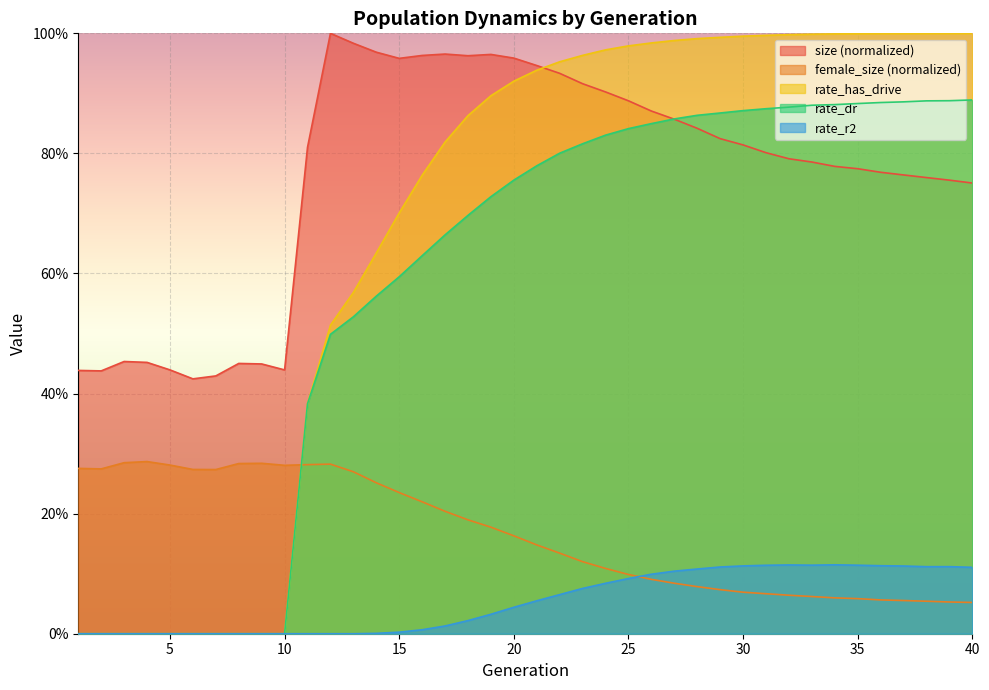

At which category does the chart reach its peak across all series?

12